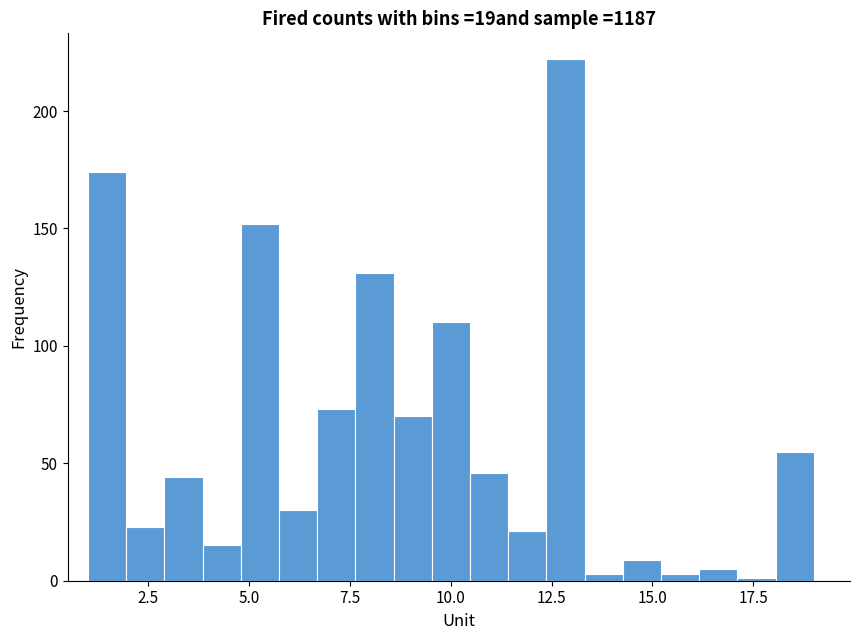

Around what value on the x-axis is the tallest bar? Give the approximate position of its centre, as read against the axis.

13.0